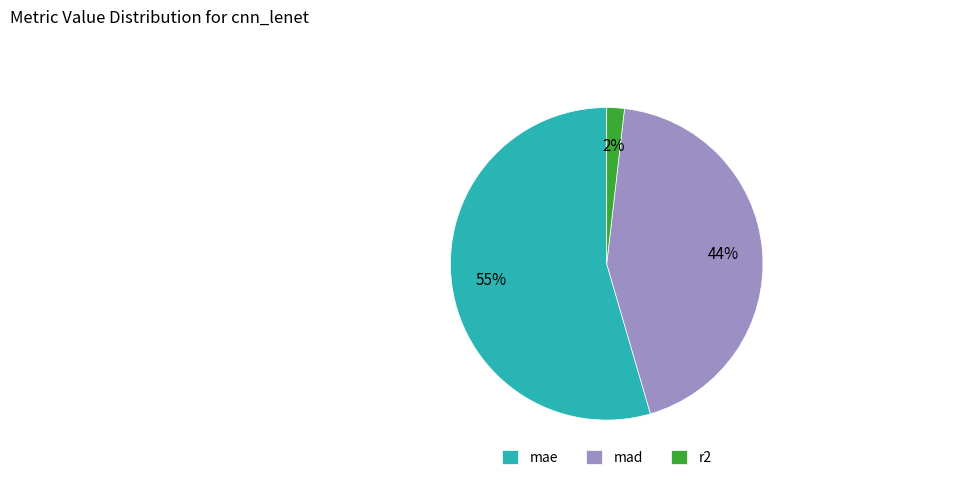

To the nearest percent, what is the average slice percentage?

33%